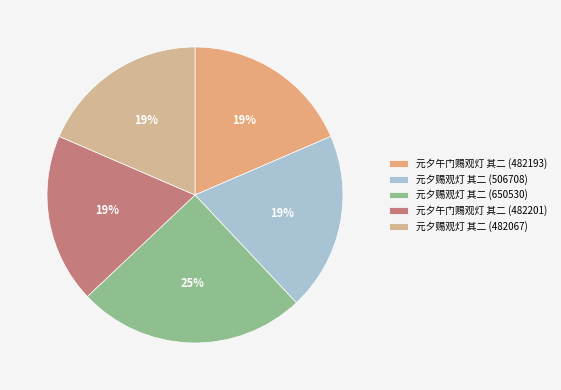

True or false: 元夕赐观灯 其二 (650530) accounts for 37% of the total.

False